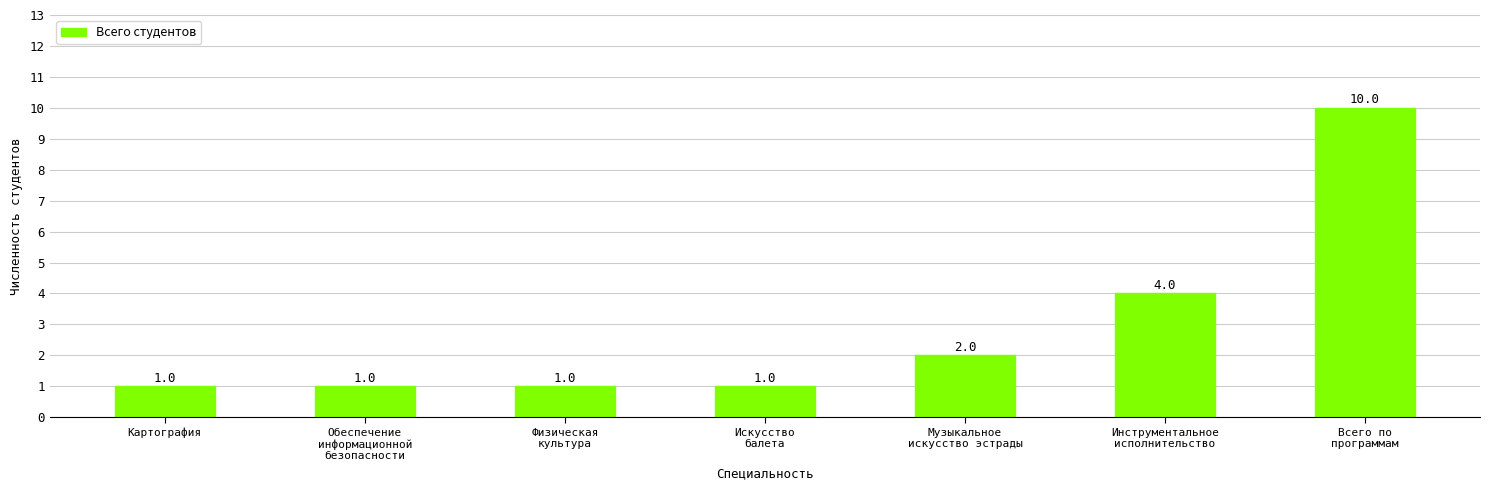

How many categories are shown in the chart?

7